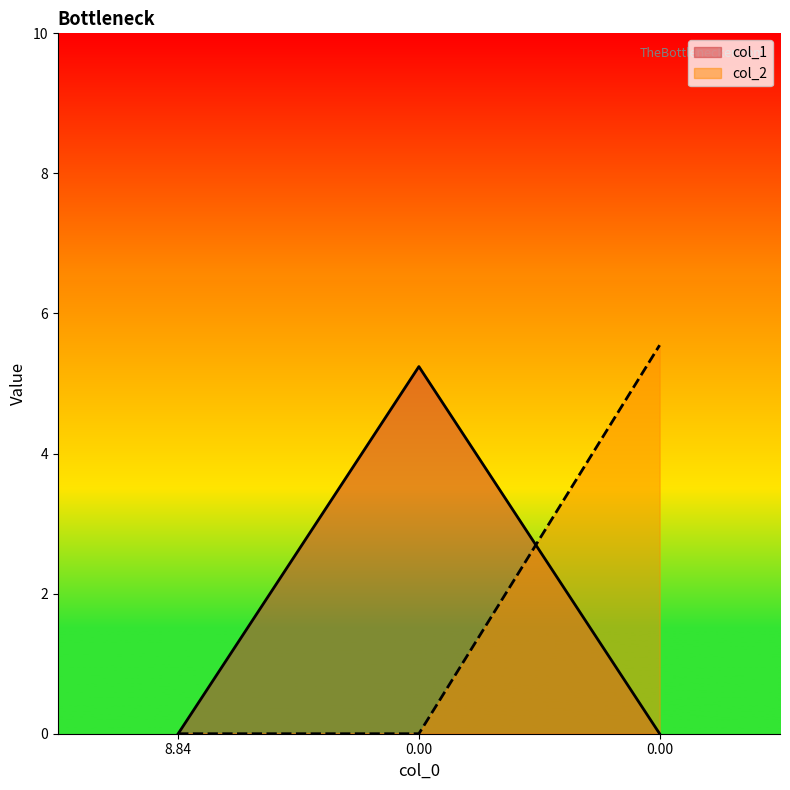

Is it true that col_2 equals 5.5 at 0.0?

True